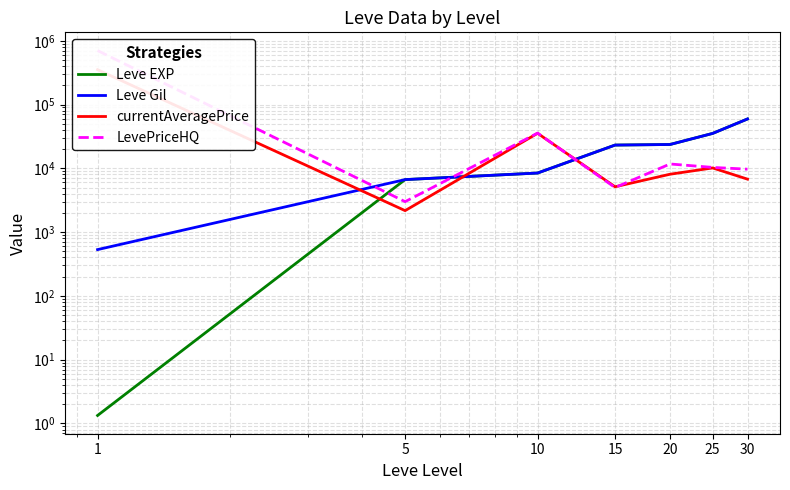

At which category does the chart reach its minimum across all series?

1